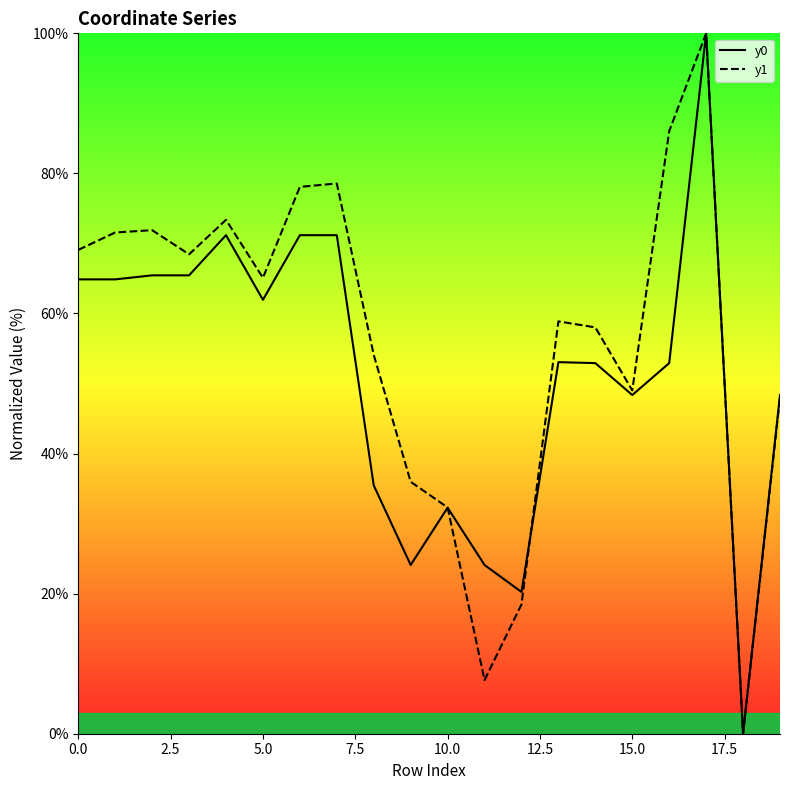

Rank the series by their average value, from lowest to highest.

y0, y1